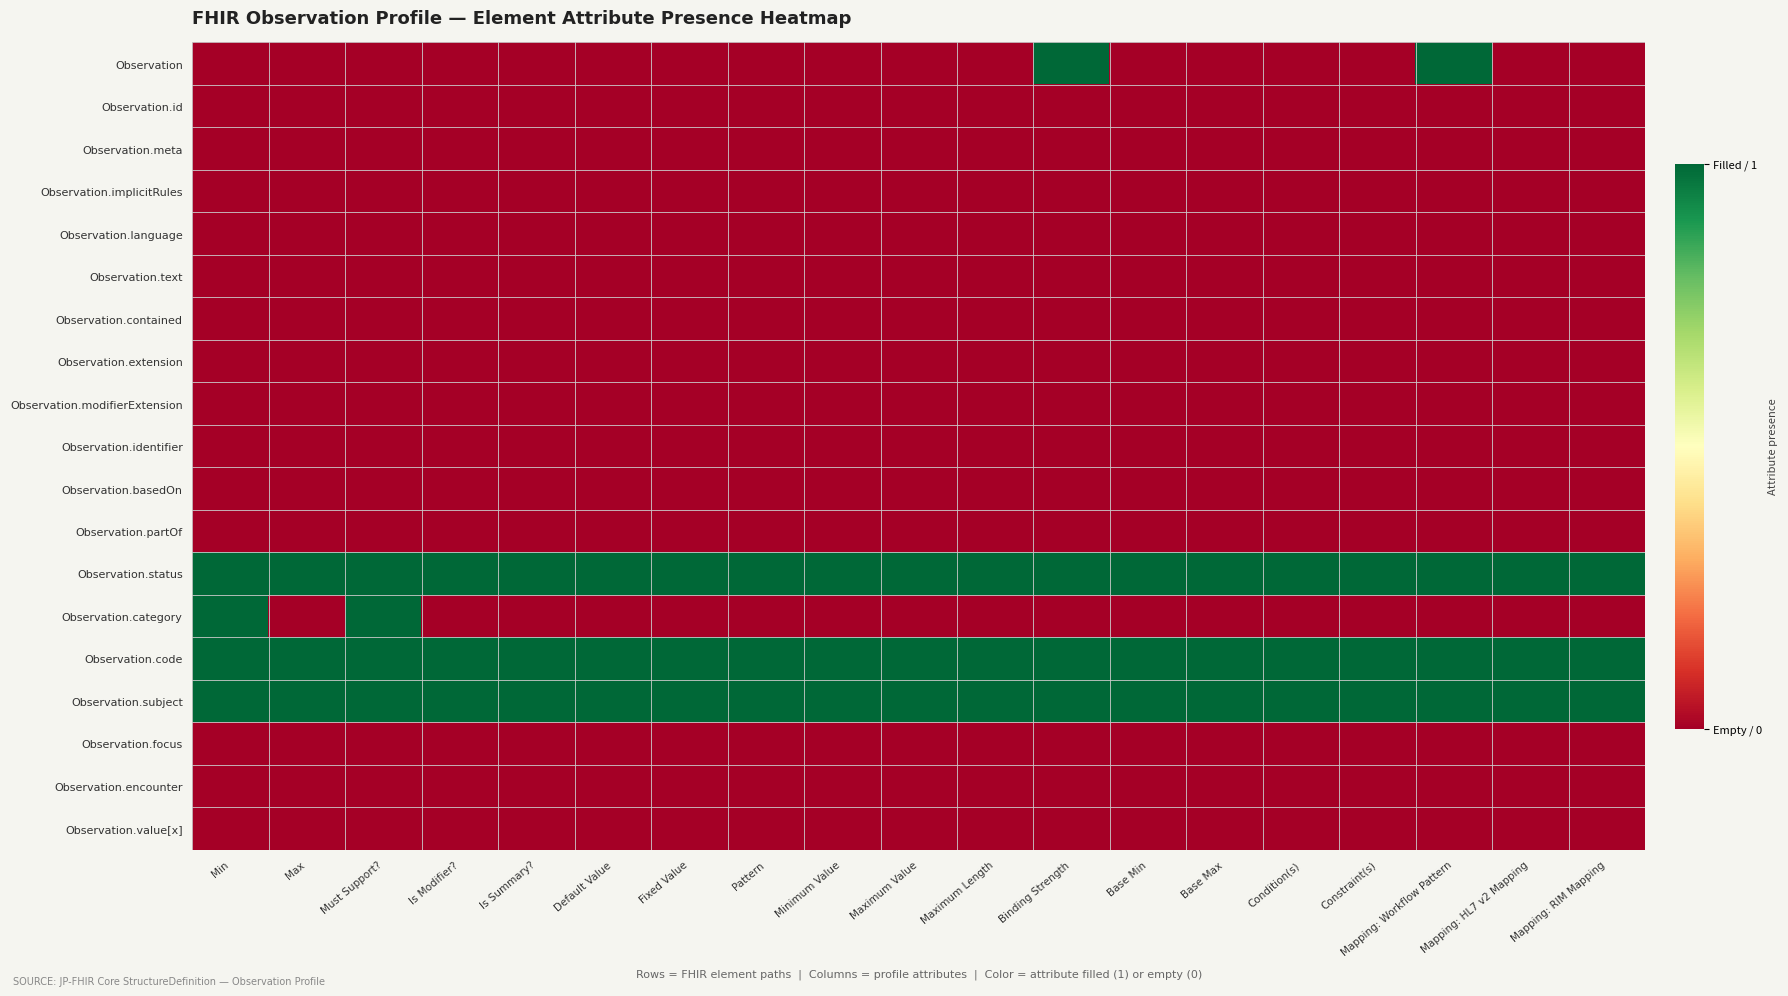

Which series changed the most between Must Support? and Minimum Value?

Observation.category